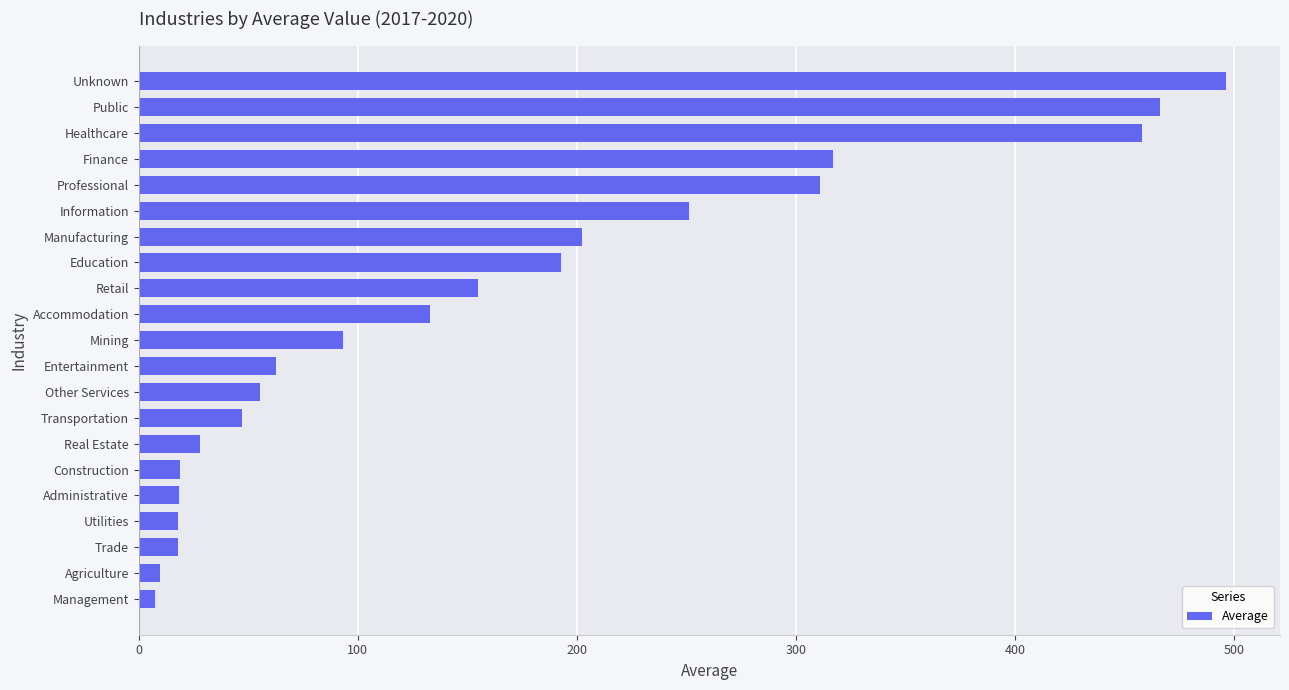

Which has a higher value, Information or Accommodation?

Information